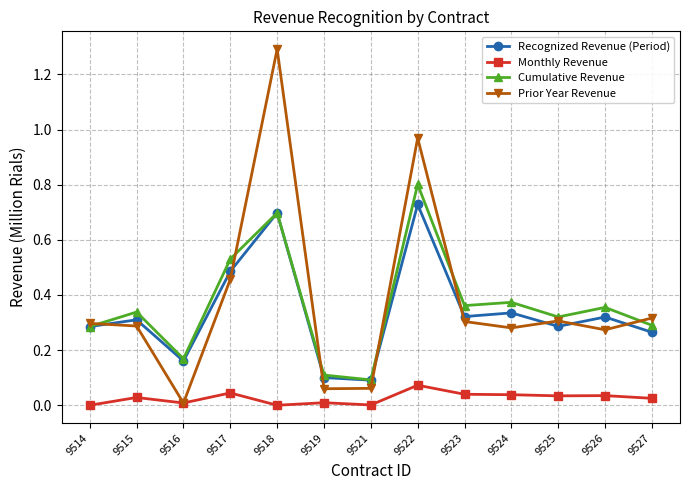

In Monthly Revenue, how many points are higher than both neighbors (excluding endpoints)?

5